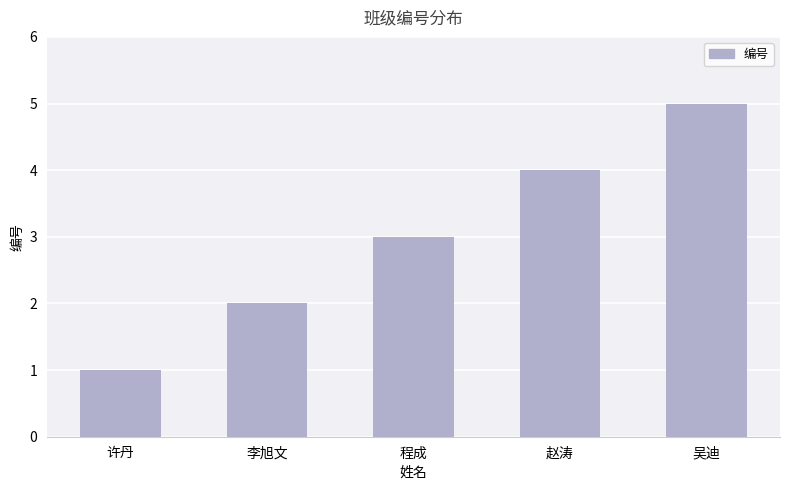

What is the average value?

3